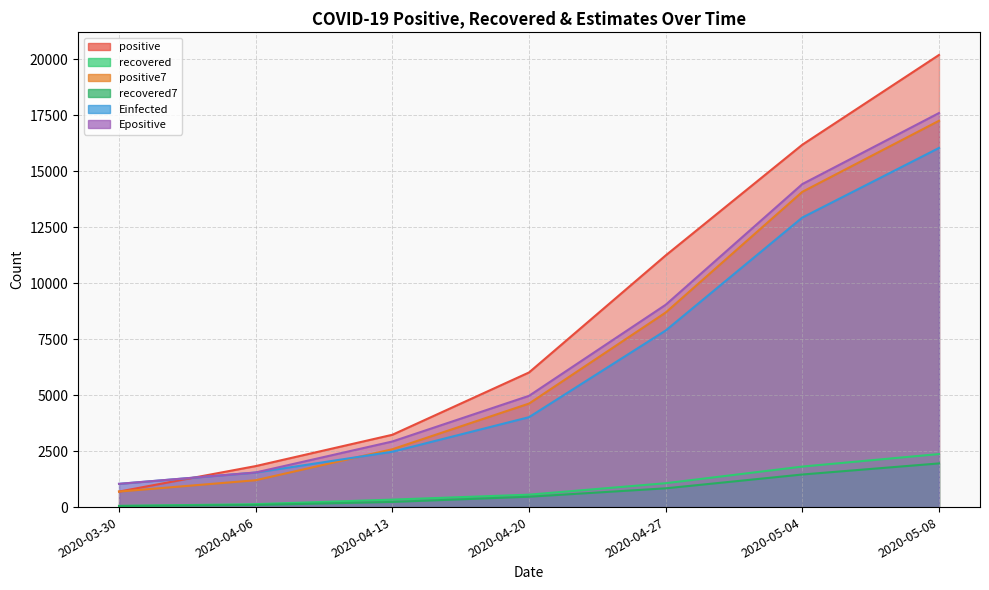

Is the value of positive at 2020-04-20 greater than the value of positive7 at 2020-04-20?

Yes